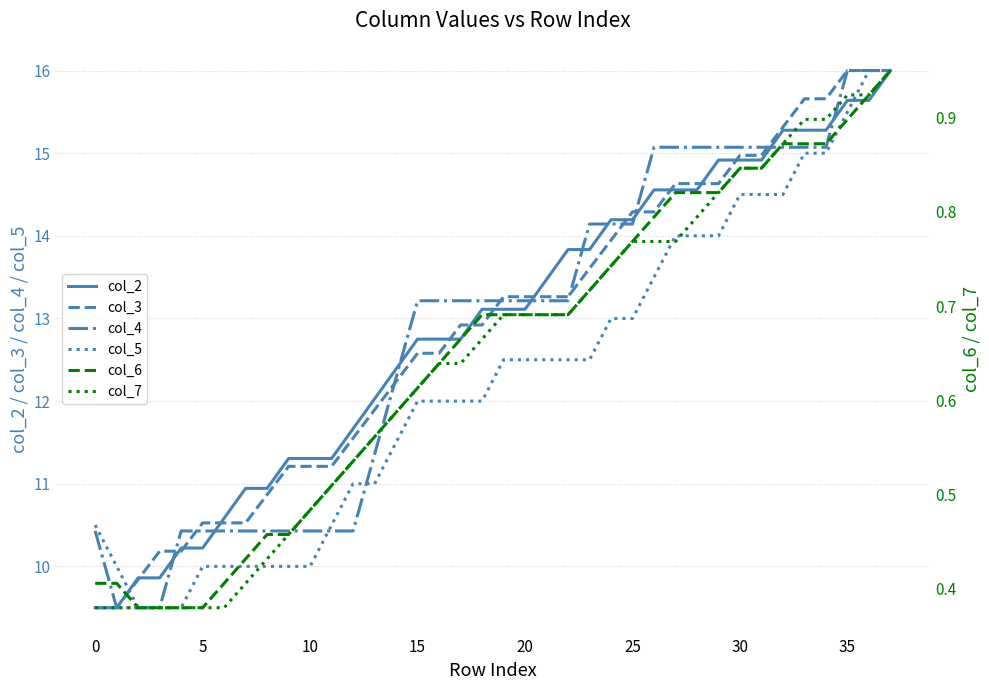

The value of col_4 at 10 is 10.4. True or false?

True